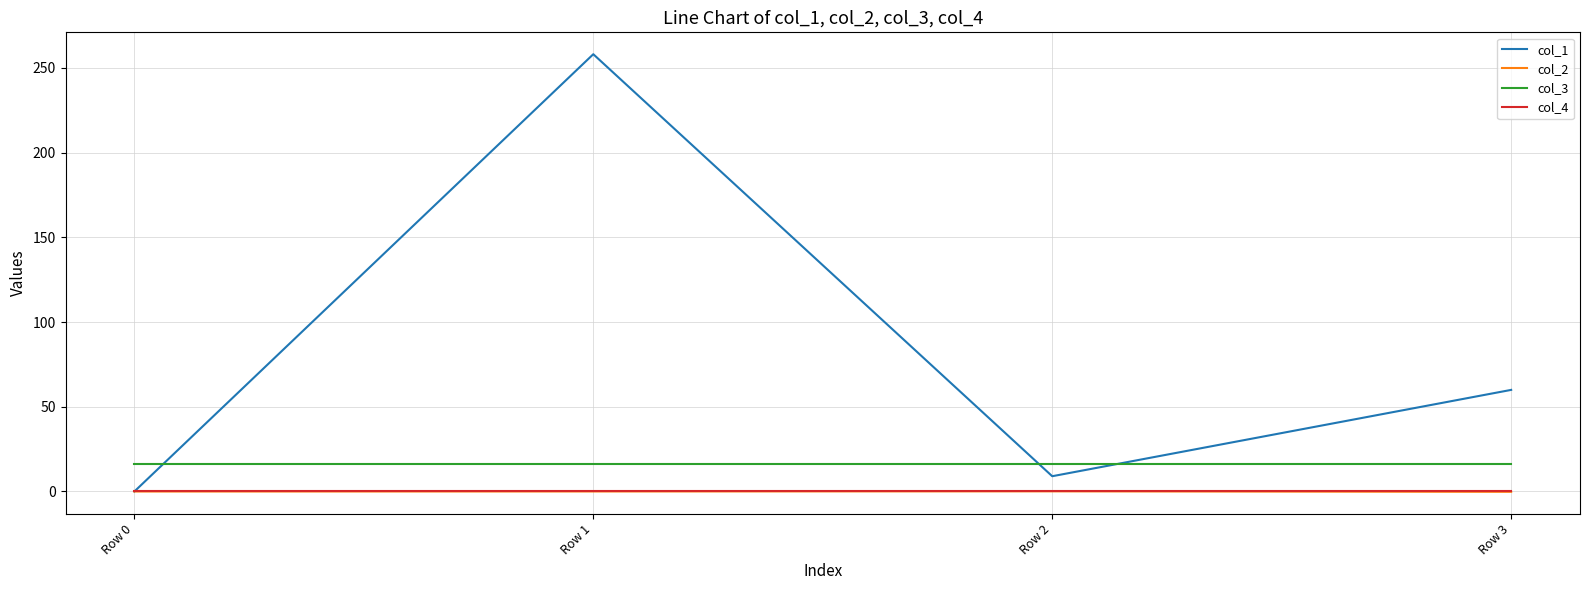

What is the maximum value for col_1?

258.1